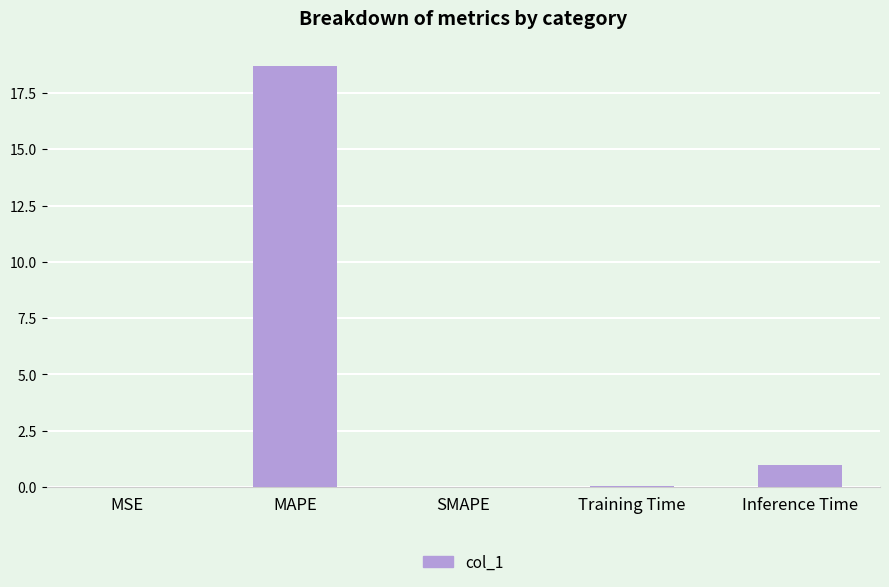

What is the approximate value at Inference Time?

1.0